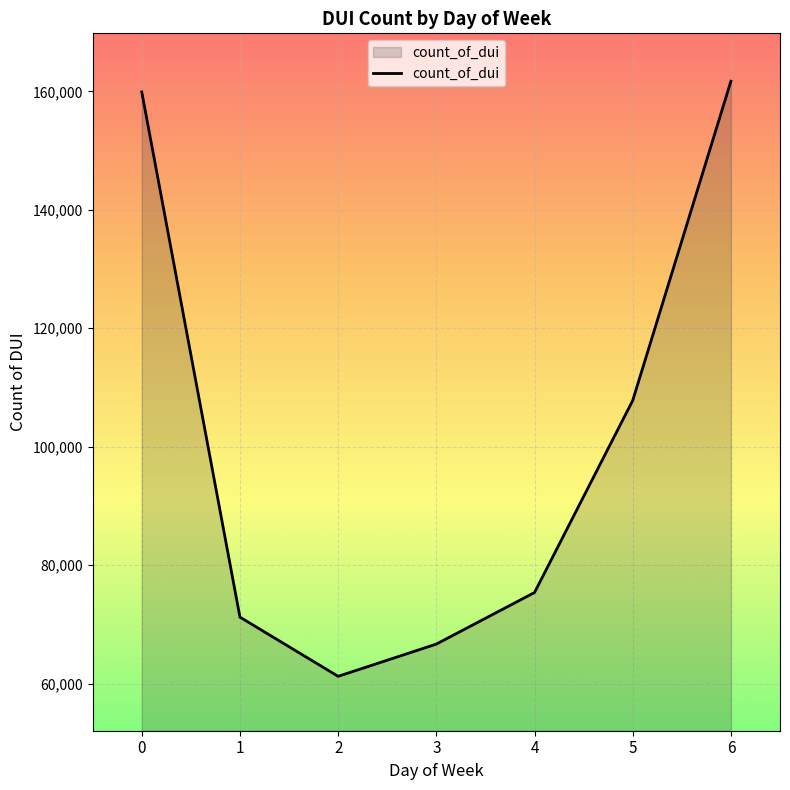

What is the sum of the values at 3 and 2?

127902